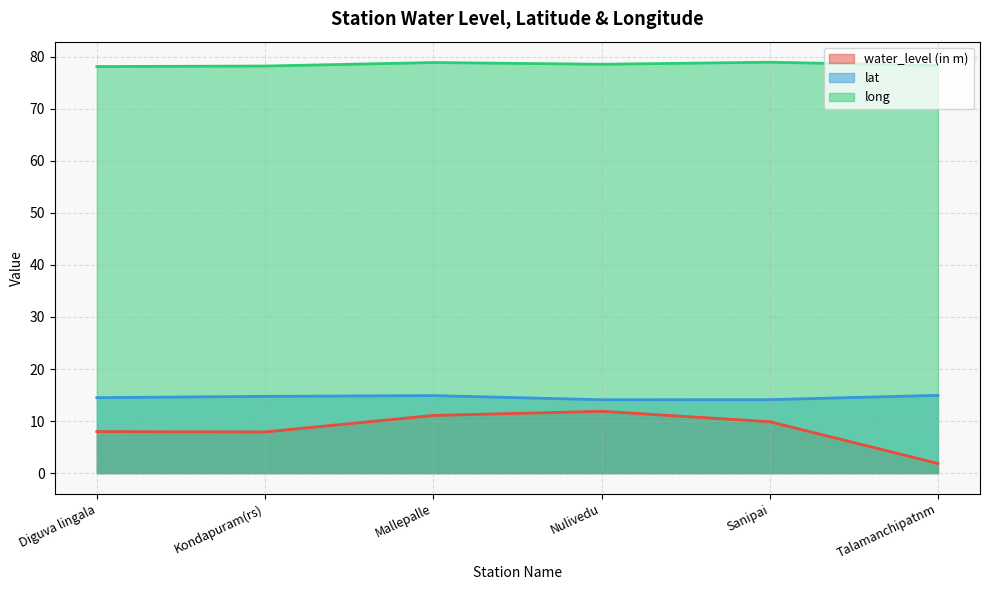

What is the sum of all lat values?

87.3